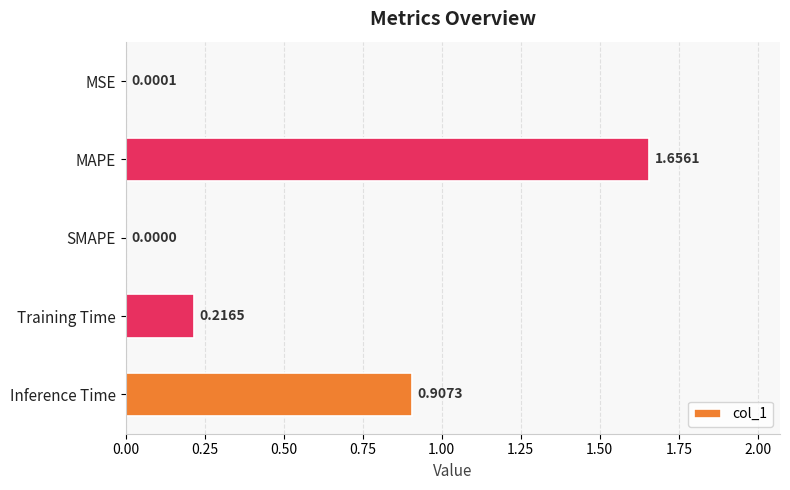

How many distinct data groups are displayed?

1